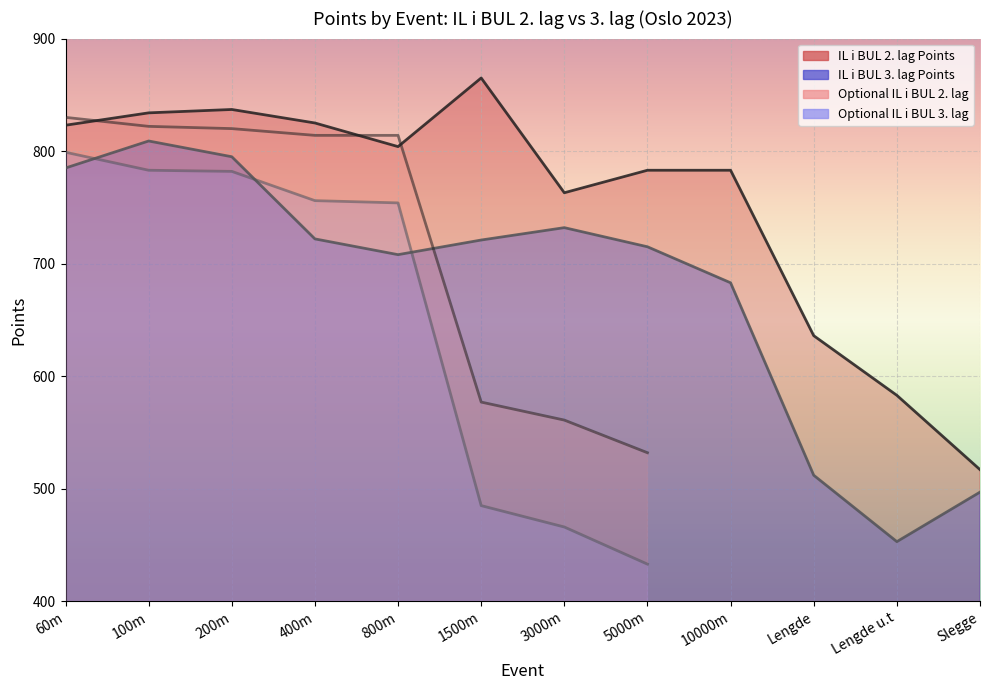

Rank the series by their average value, from highest to lowest.

IL i BUL 2. lag Points, IL i BUL 3. lag Points